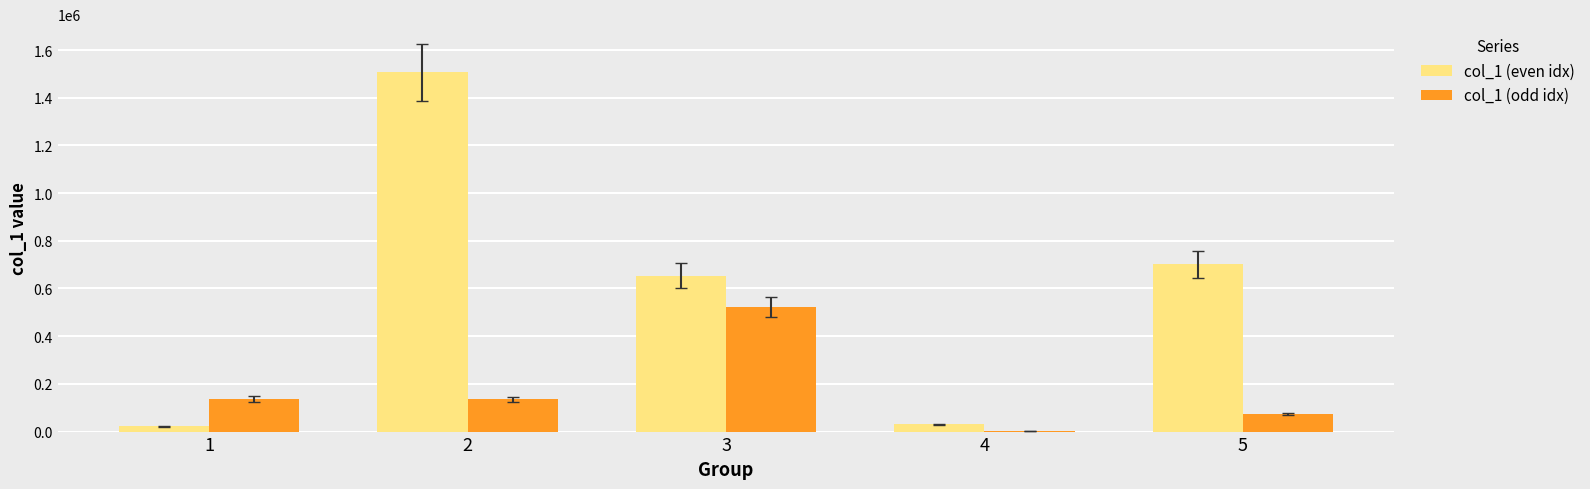

Which series has the largest total across all categories?

col_1 (even idx)